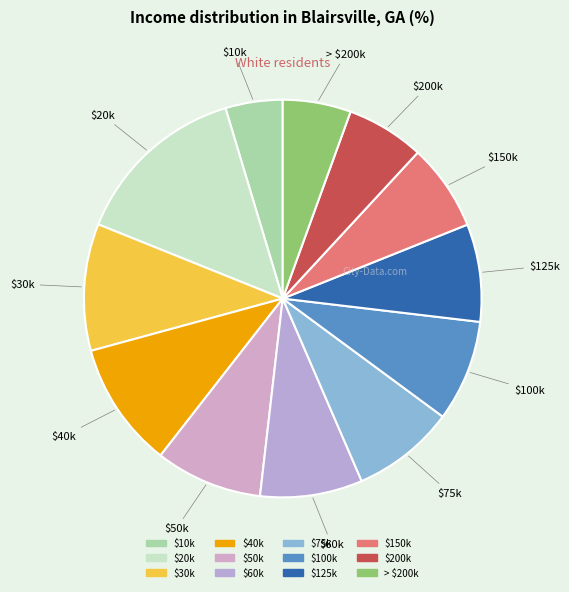

How many slices are in this pie chart?

12